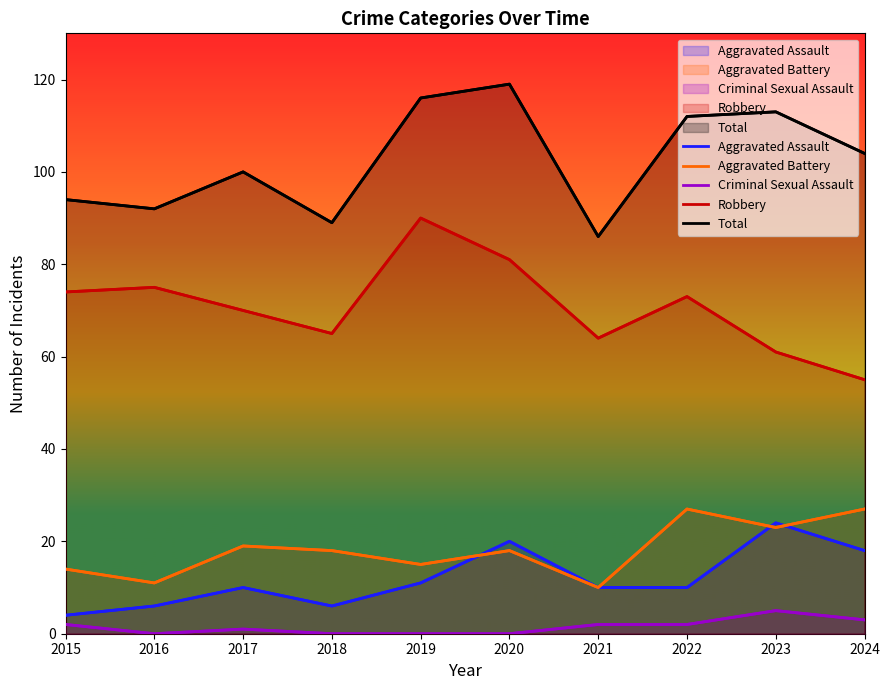

Where does the Criminal Sexual Assault series first go above 2?

2023